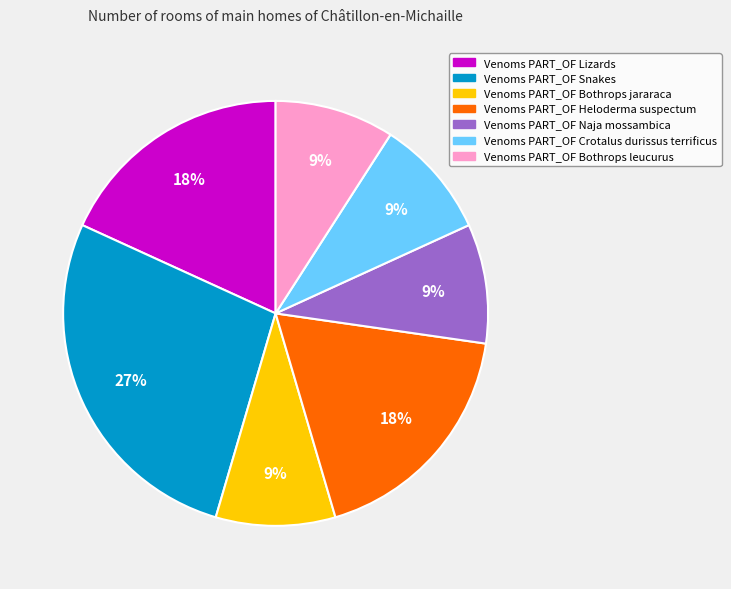

Does any single category account for the majority?

No